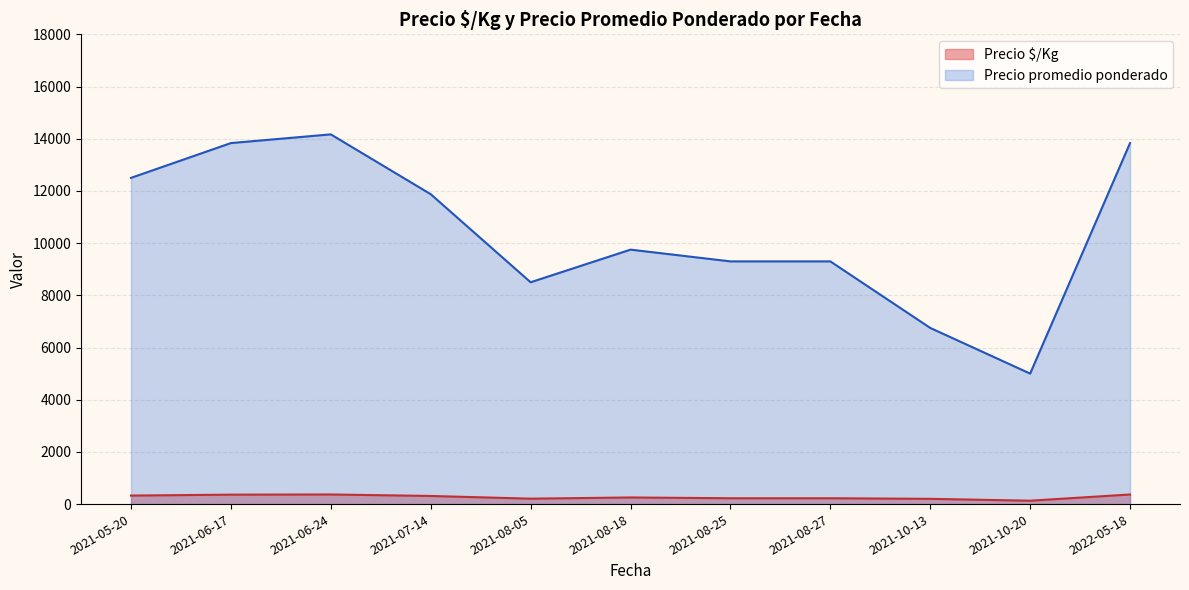

What is the spread (max minus min) of values at 2021-06-17?

13471.7